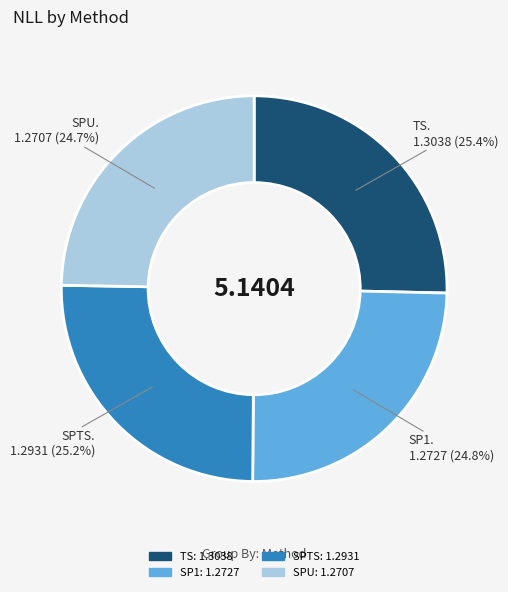

How many segments does this pie chart have?

4